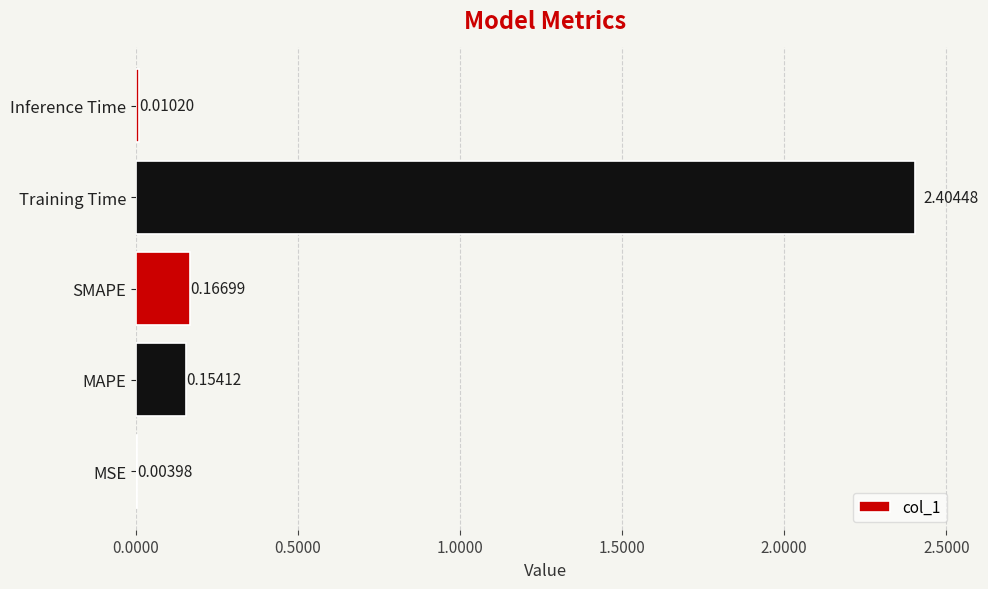

What is the greatest value displayed?

2.4